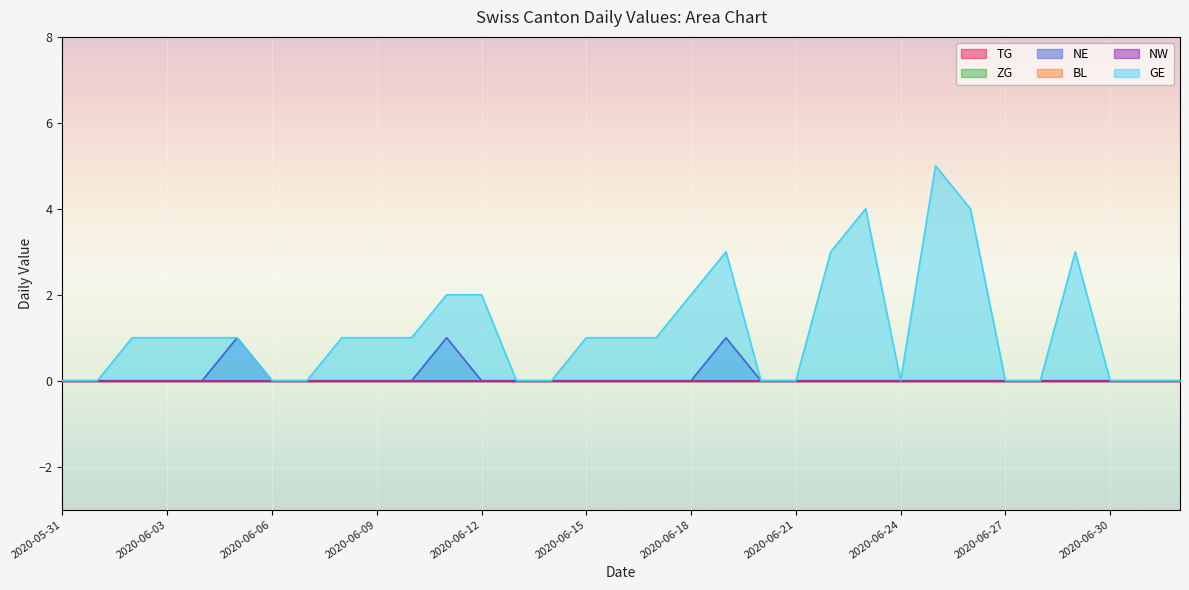

What is the difference between the highest and lowest values at 2020-06-17?

1